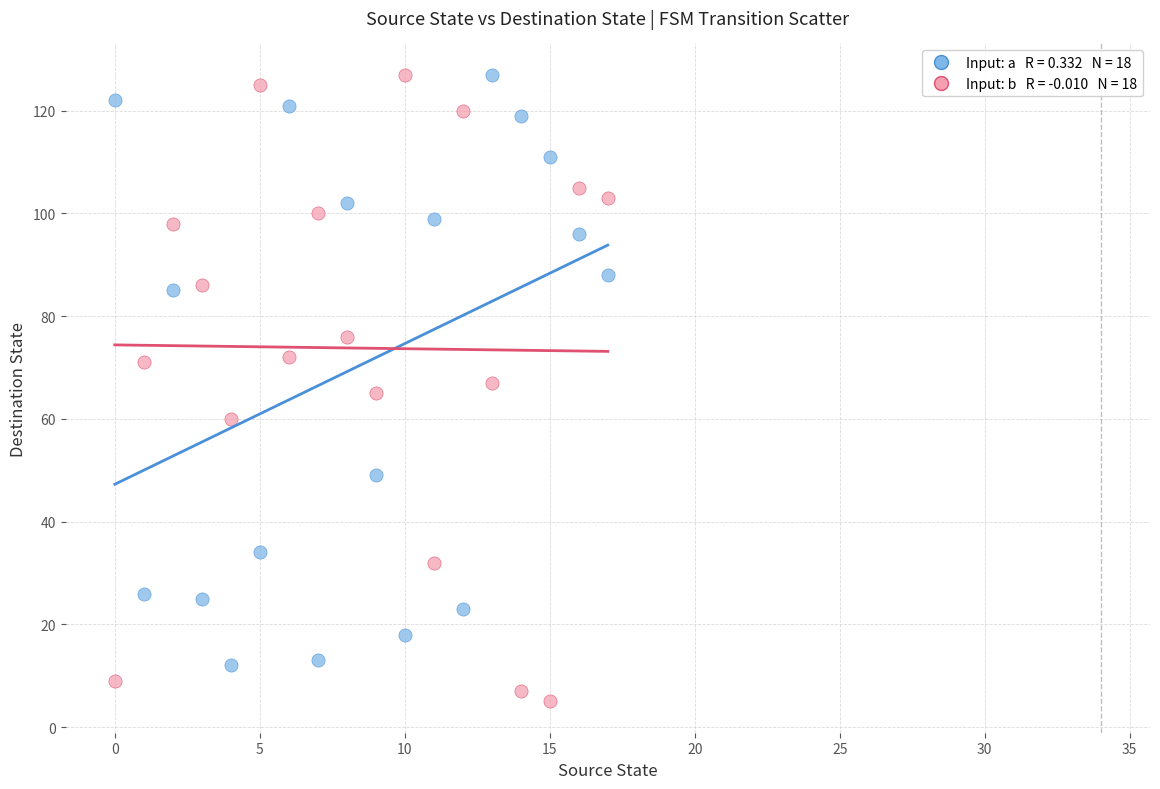

Across all data points, what is the range of Y values (max minus min)?

122